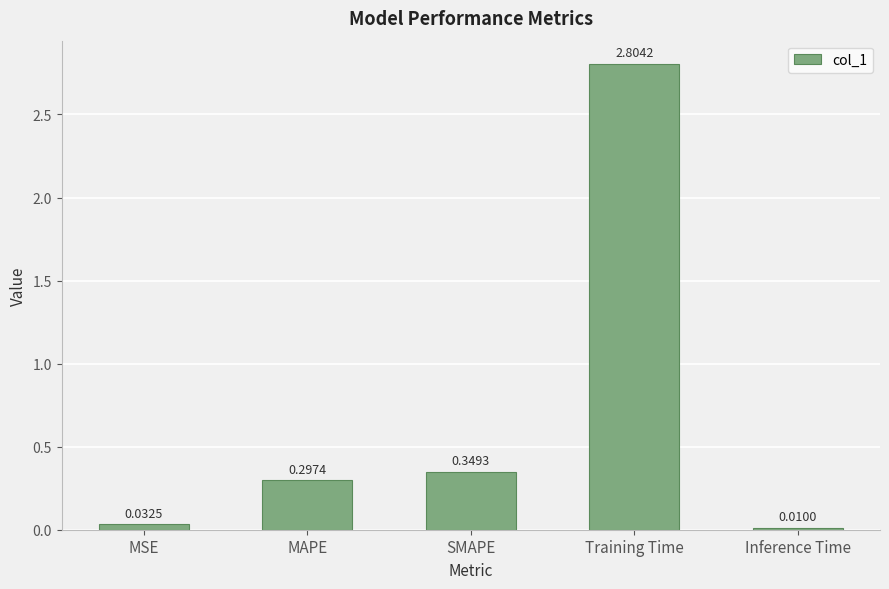

Which category has the lowest value across all series?

Inference Time